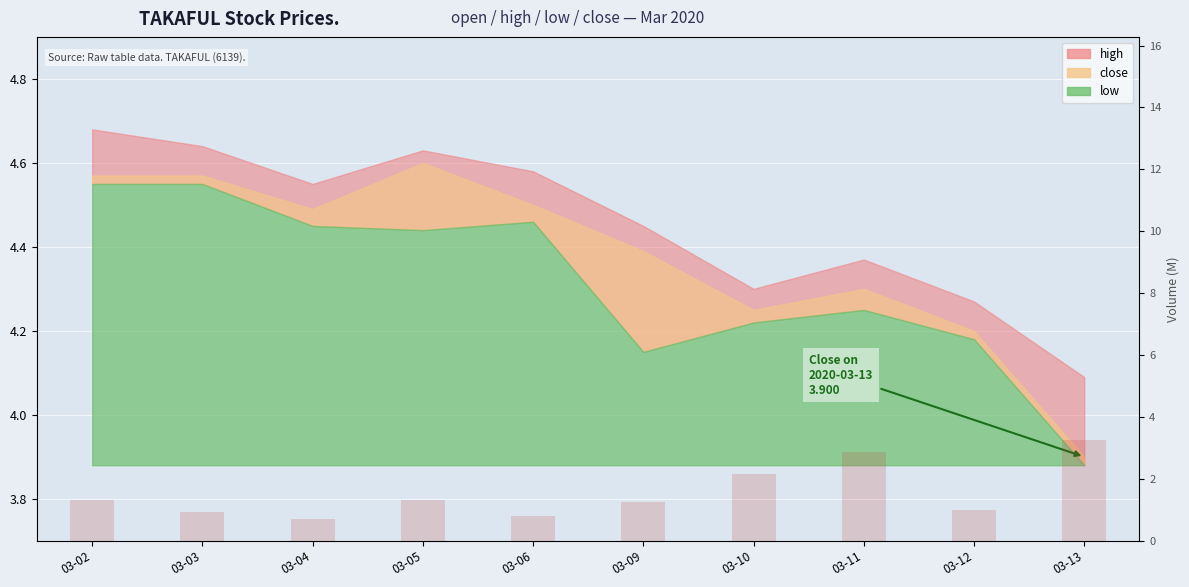

How many values are below 1?

4